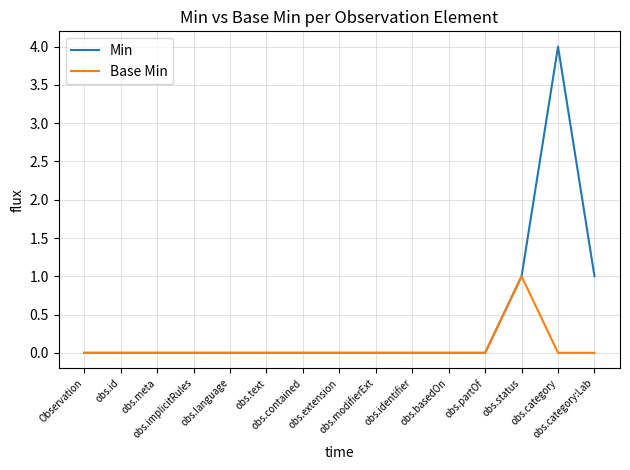

List the series in order of their peak value, lowest first.

Base Min, Min